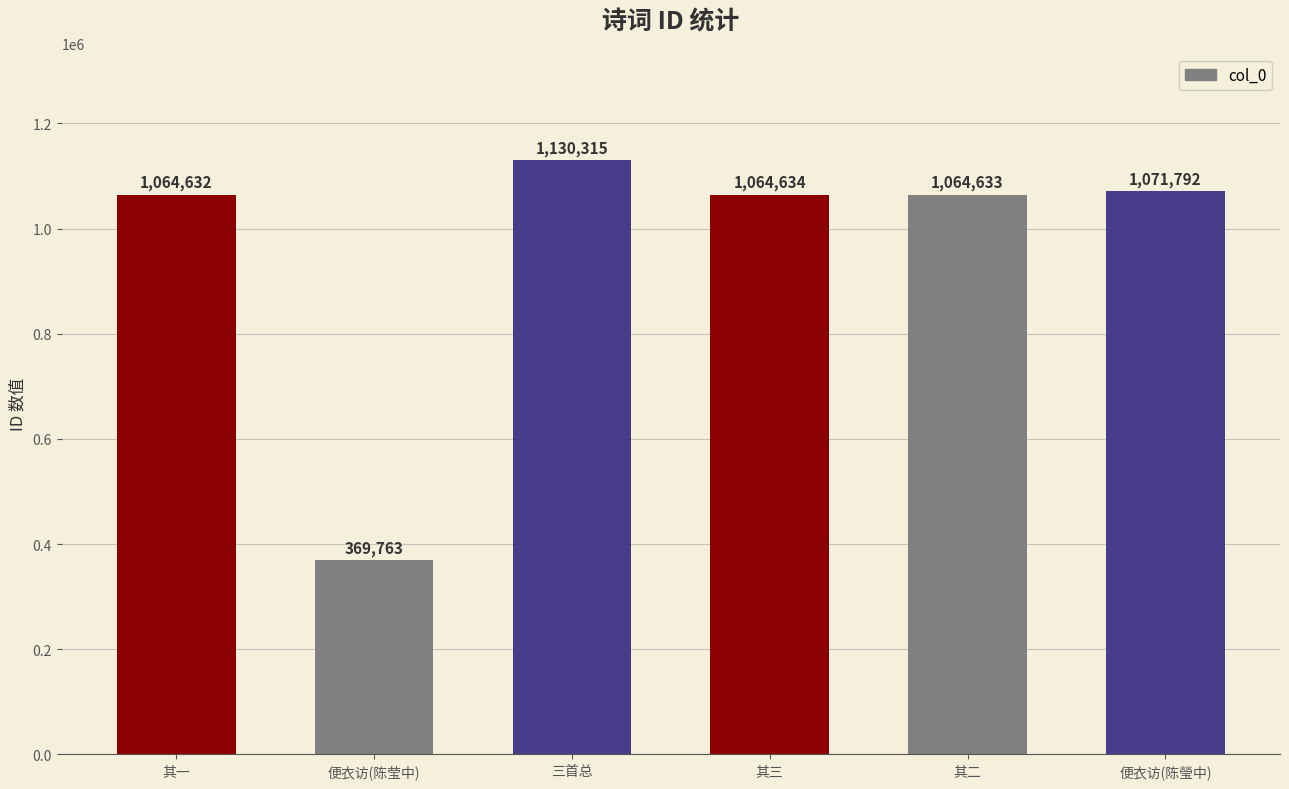

What is the ratio of the value at 其一 to the value at 便衣访(陈瑩中)?

1.0